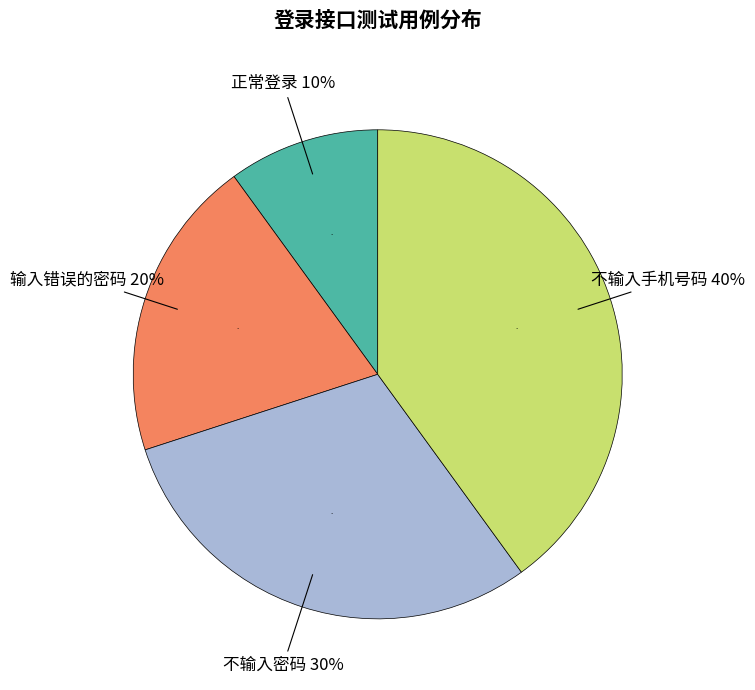

What percentage is the 正常登录 slice, to the nearest percent?

10%